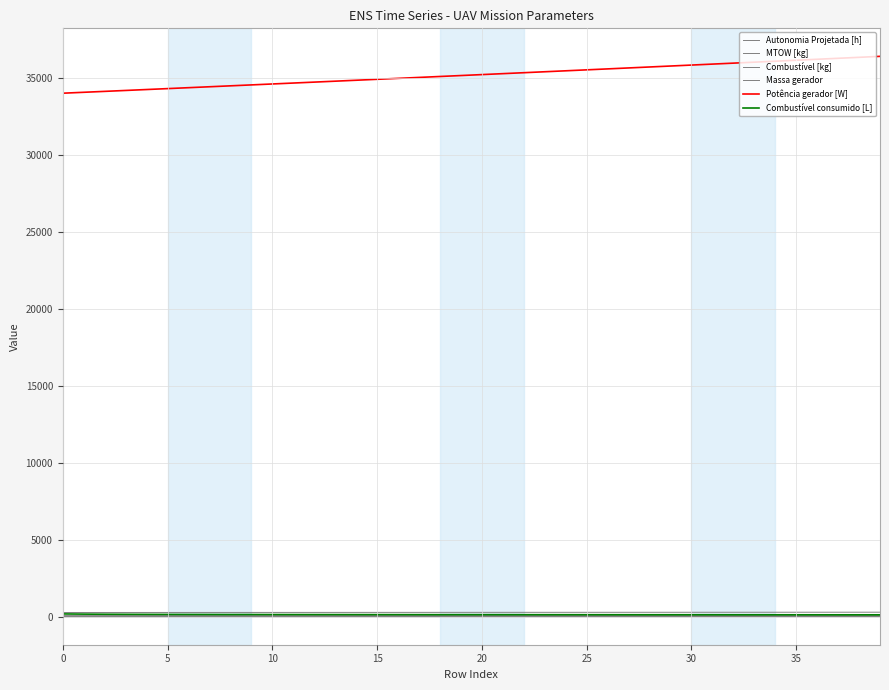

Rank the series by their maximum value, from highest to lowest.

Potência gerador [W], MTOW [kg], Combustível consumido [L], Massa gerador, Combustível [kg], Autonomia Projetada [h]